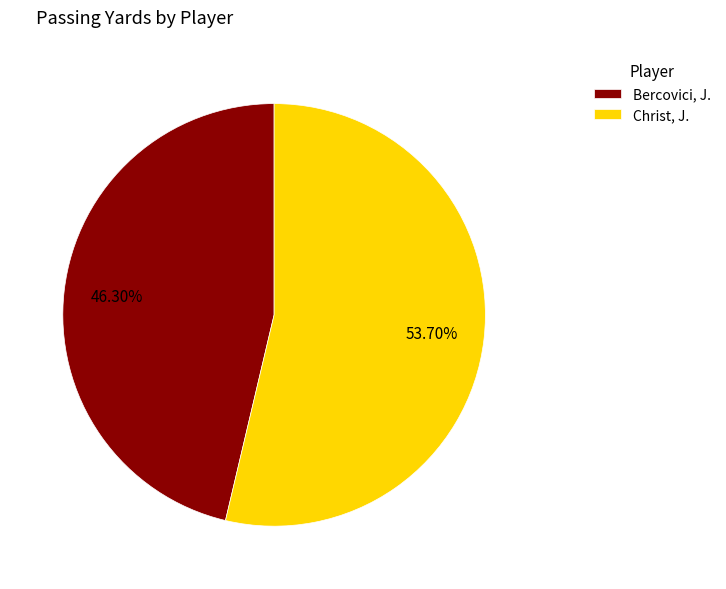

What percentage do Christ, J. and Bercovici, J. together represent?

100.0%